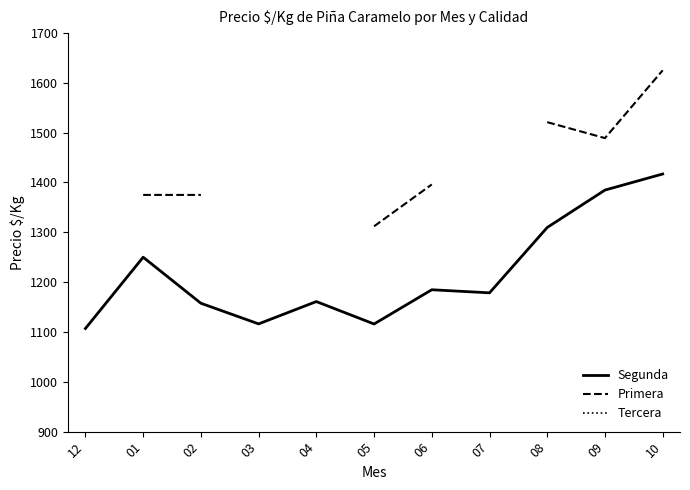

The Primera series shows 1625.0 at 10. True or false?

True